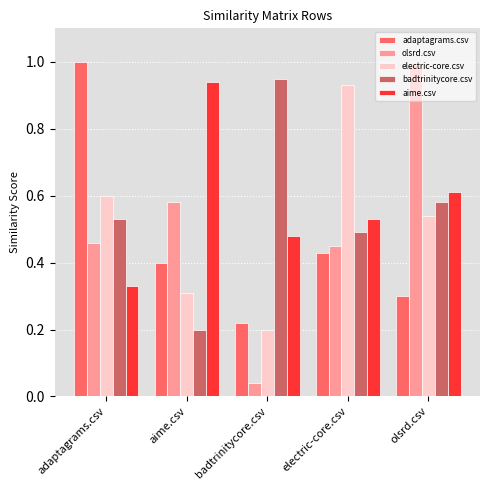

The olsrd.csv series shows 0.5 at adaptagrams.csv. True or false?

True